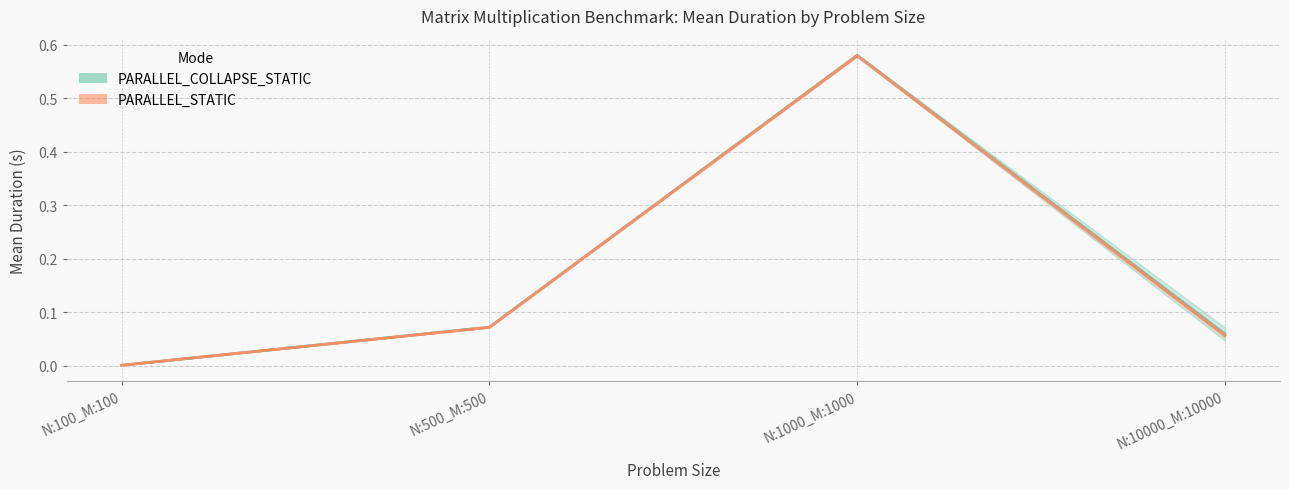

What position from the right is N:500_M:500?

3